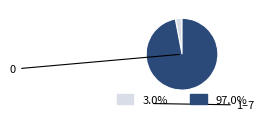

Is there a majority slice in this chart?

Yes